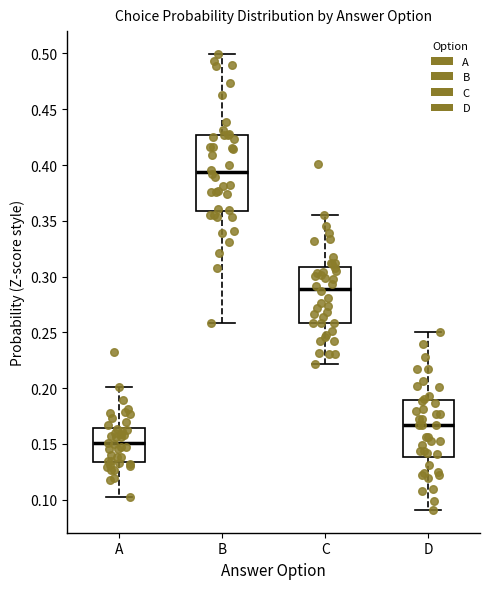

Where is the lower edge of the box for A on the y-axis? The values are not printed on the chart, so give them approximately, as read against the axis.

0.135